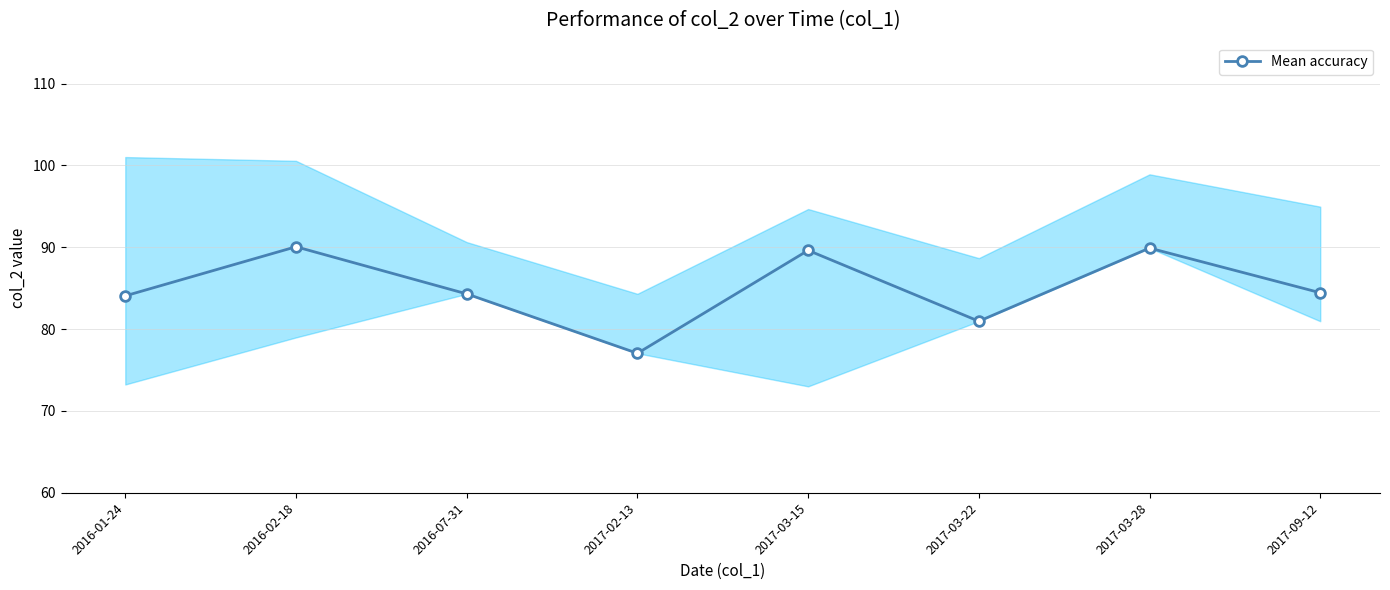

Does the chart display data point markers on the line(s)?

Yes